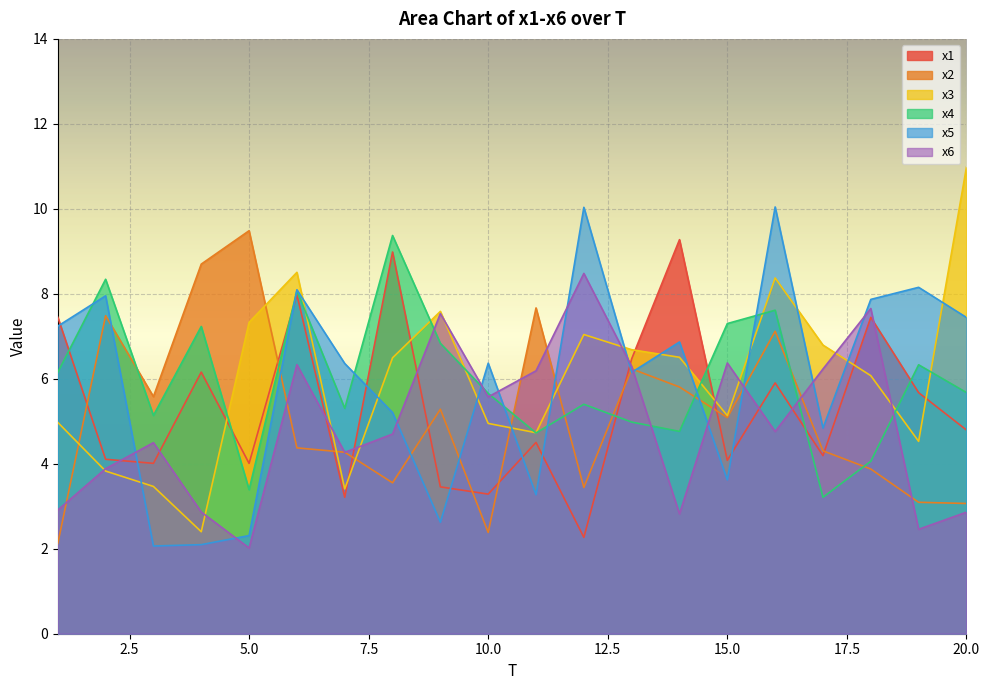

What are all the series names shown in the legend?

x1, x2, x3, x4, x5, x6